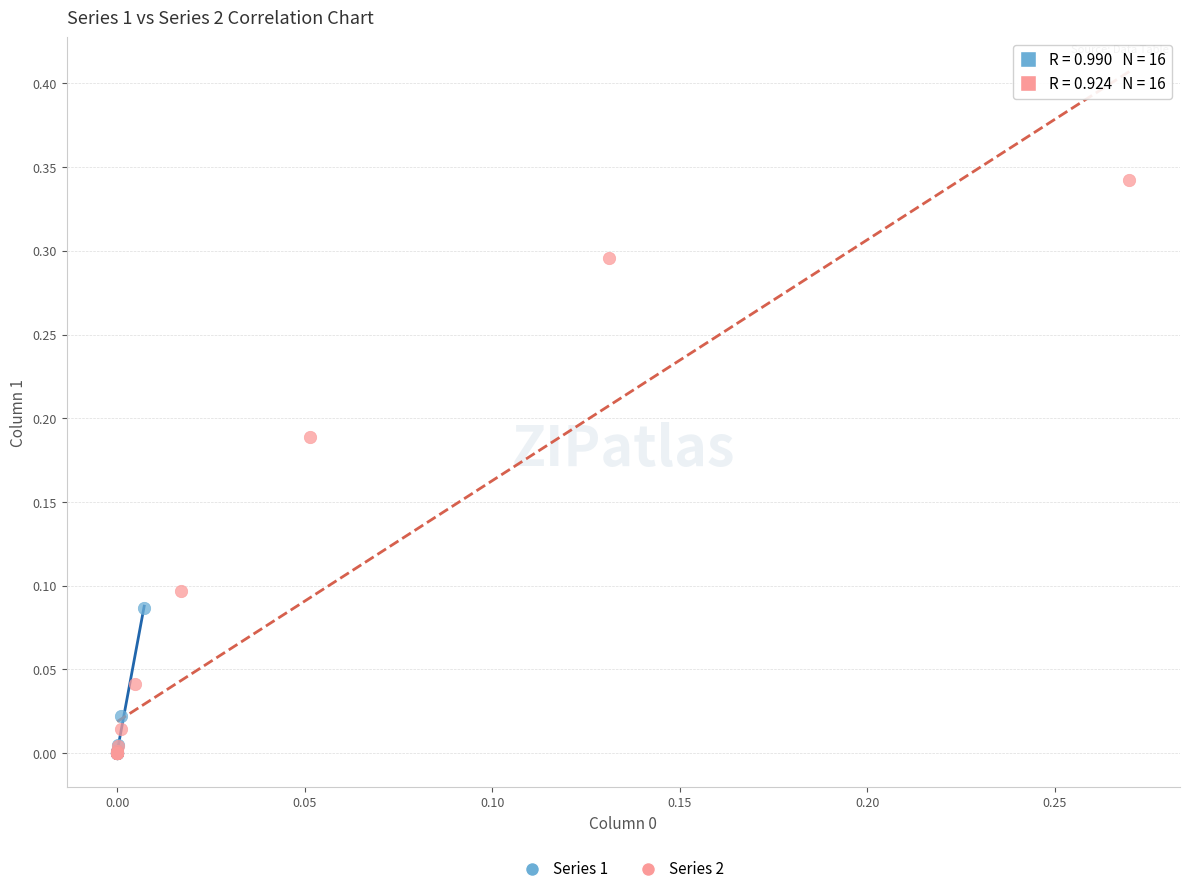

Which series has the widest spread of Y values?

Series 2